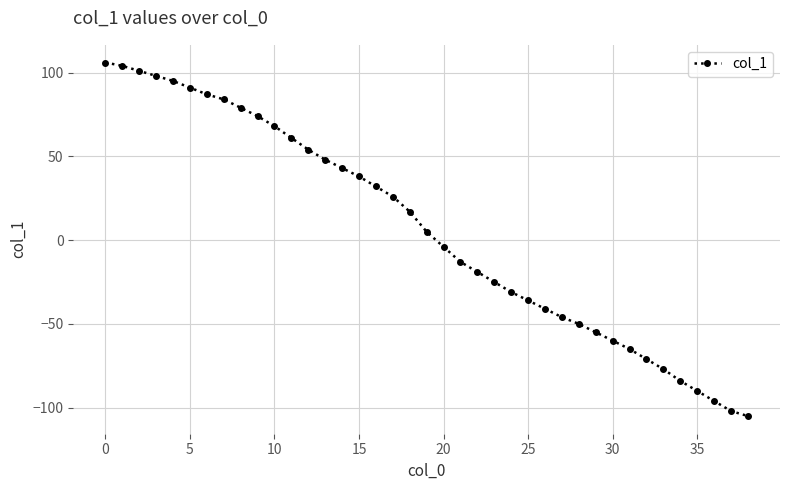

What is the difference between the second highest and second lowest values?

206